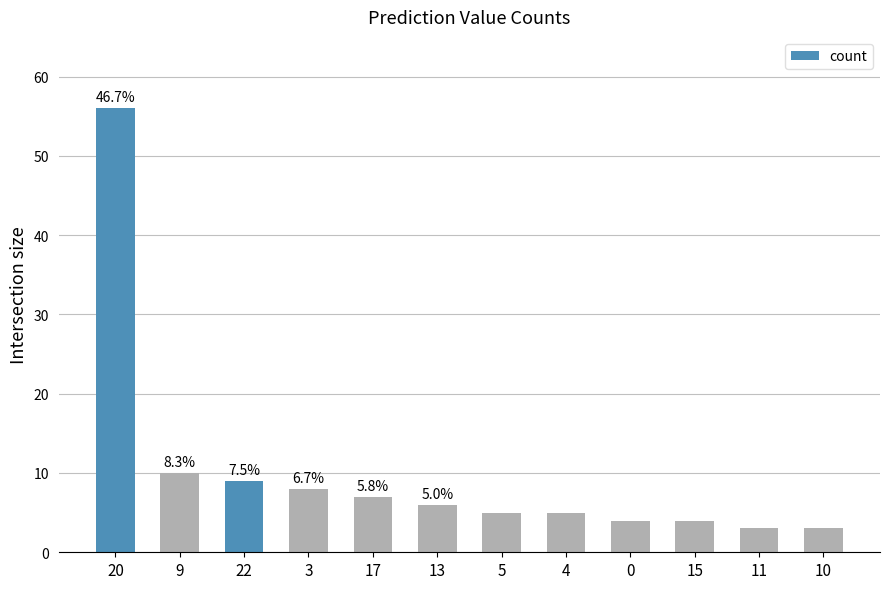

Does the chart contain any negative values?

No